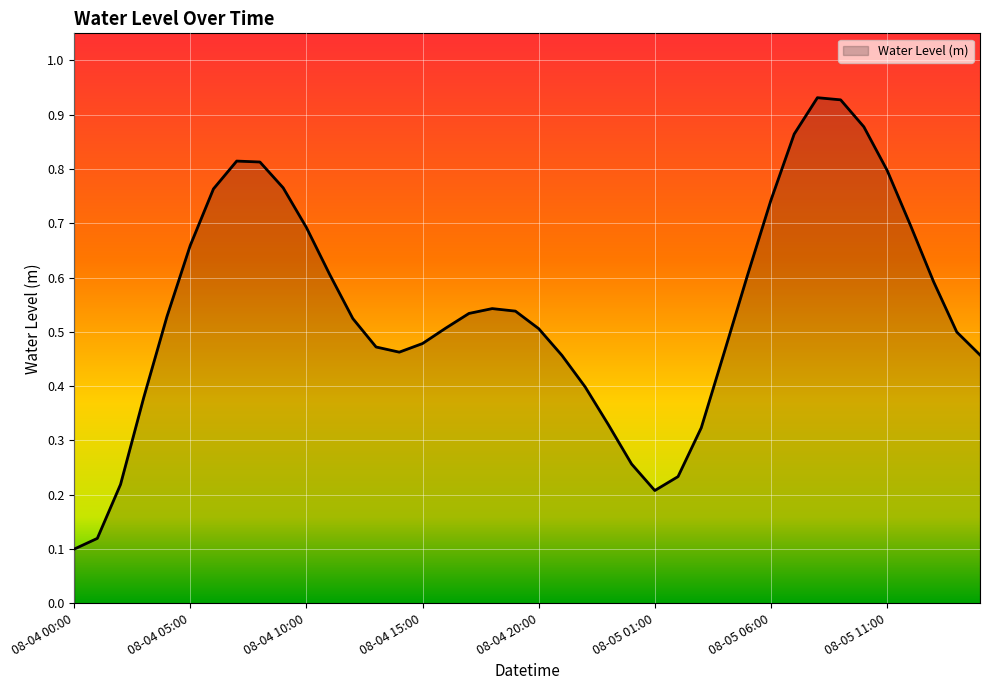

What is the average value?

0.5